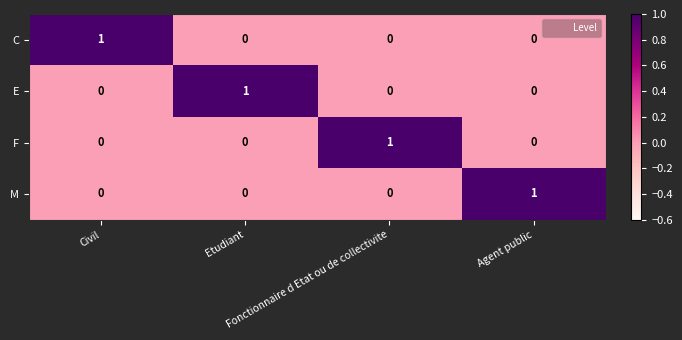

At how many categories does at least one series exceed 0?

4